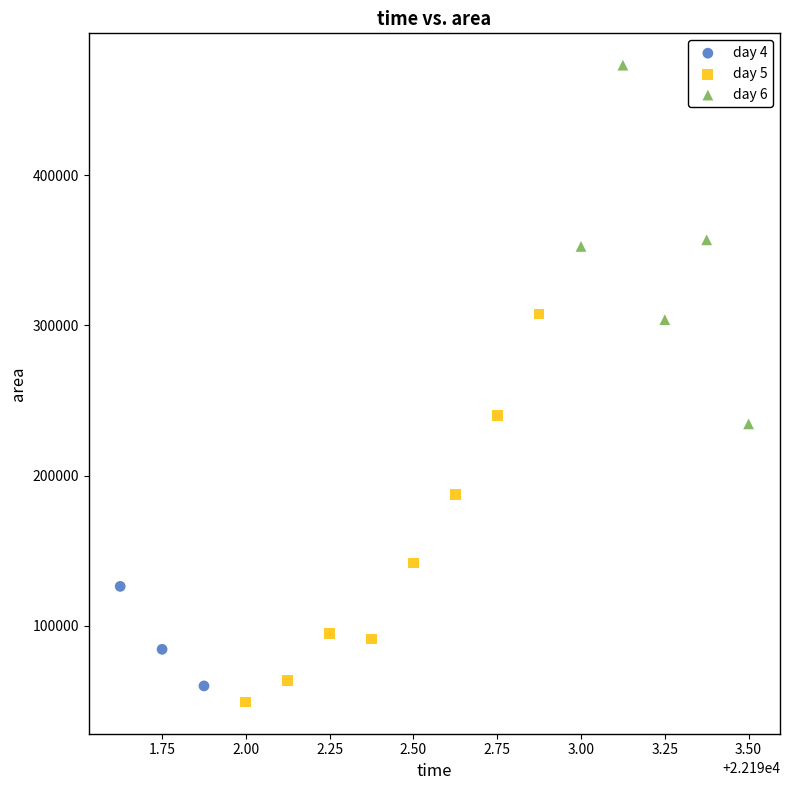

Which series contains the lowest Y value?

day 5